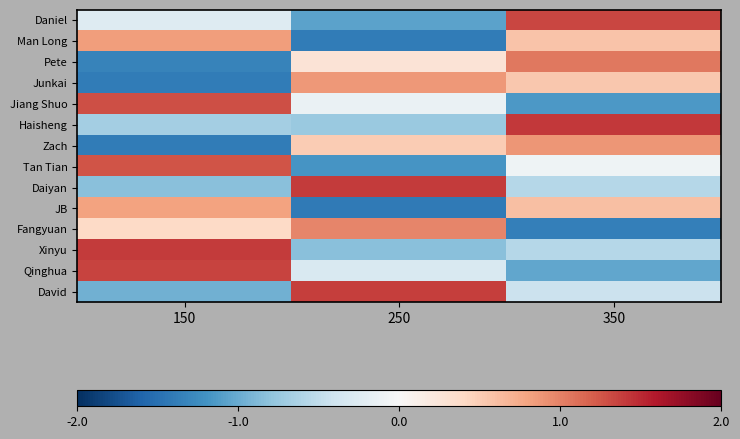

What is the maximum value shown in the chart?

1.4